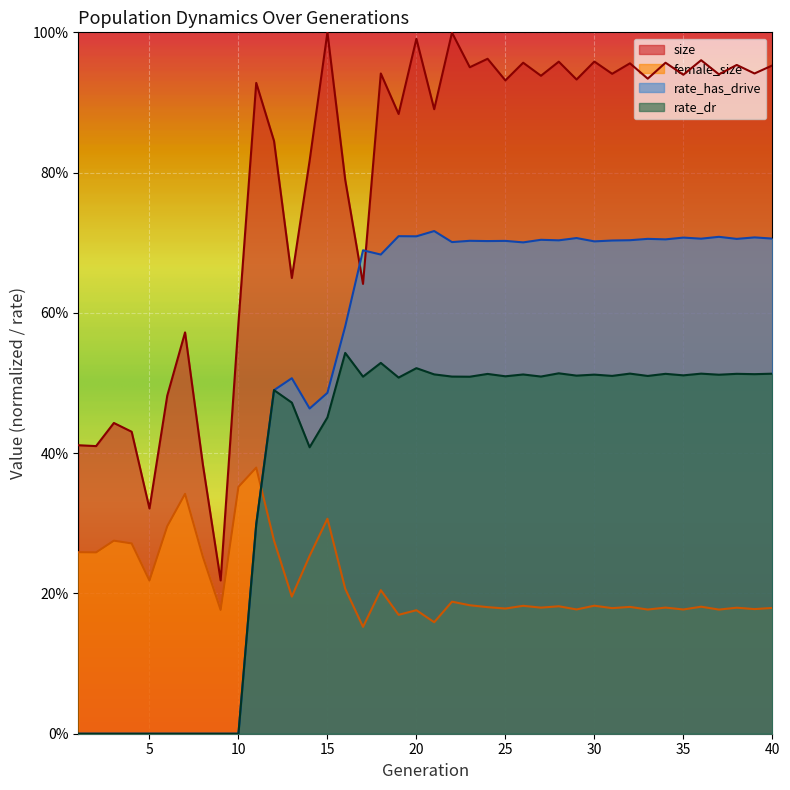

What is the sum of all rate_has_drive values?

19.7